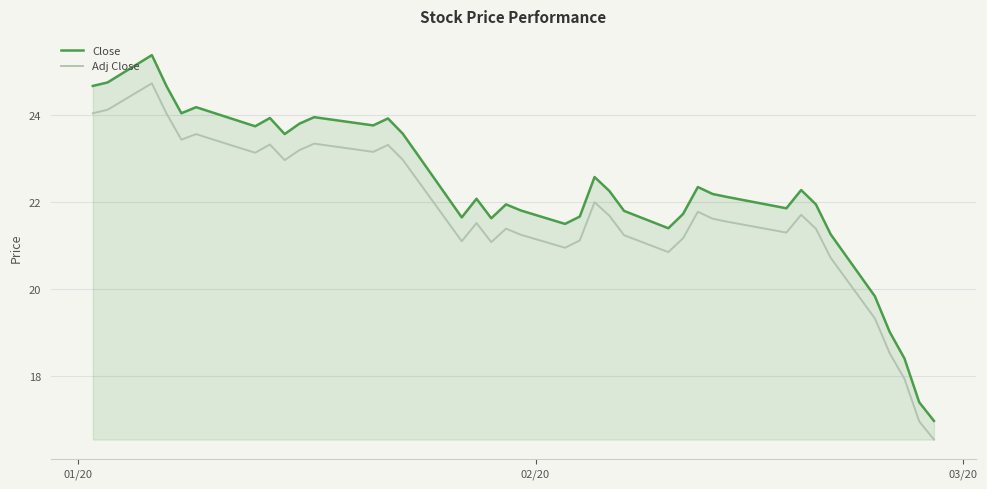

Which series has the largest total across all categories?

Close